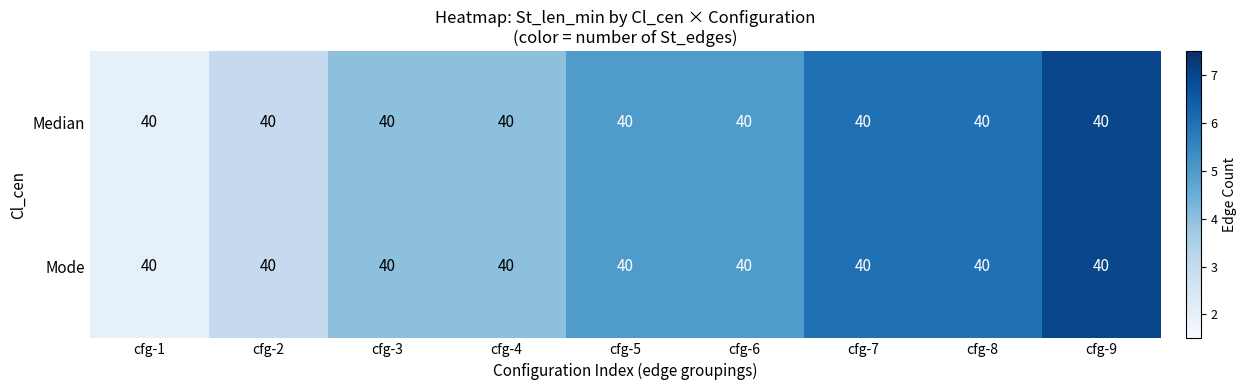

What is the approximate value of Mode at cfg-4?

4